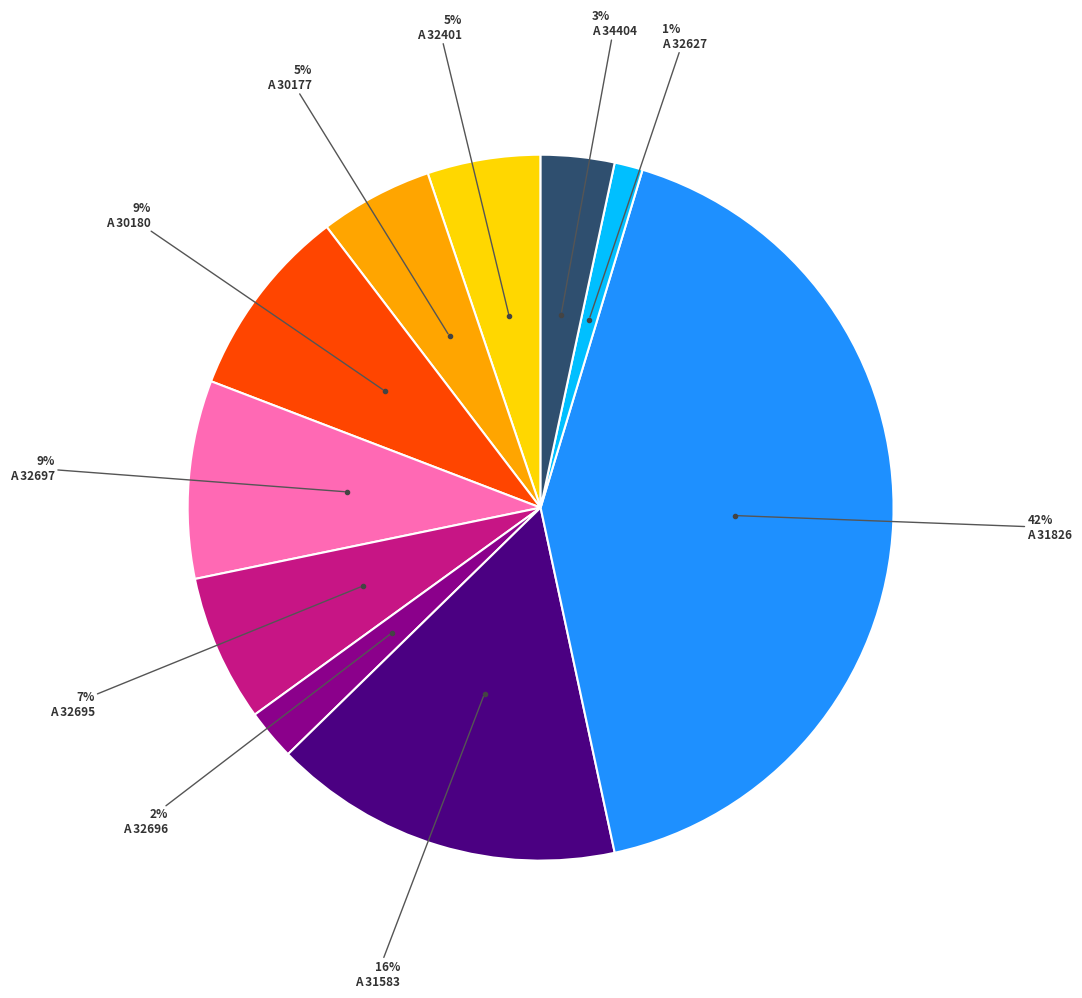

Is there a majority slice in this chart?

No